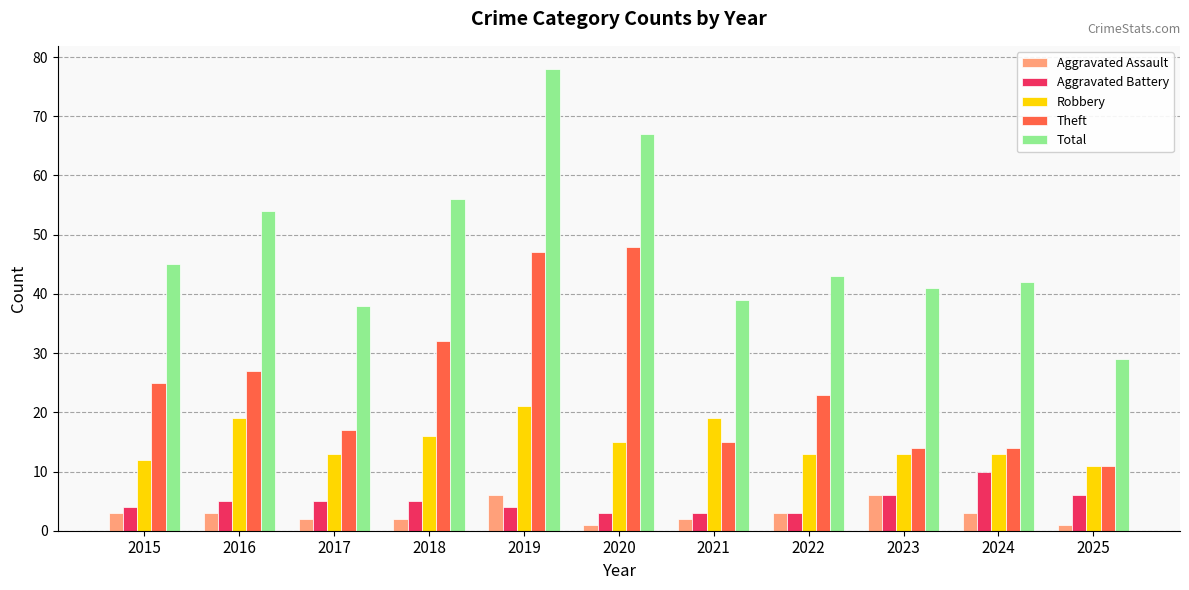

Which category has the highest value in the Total series?

2019